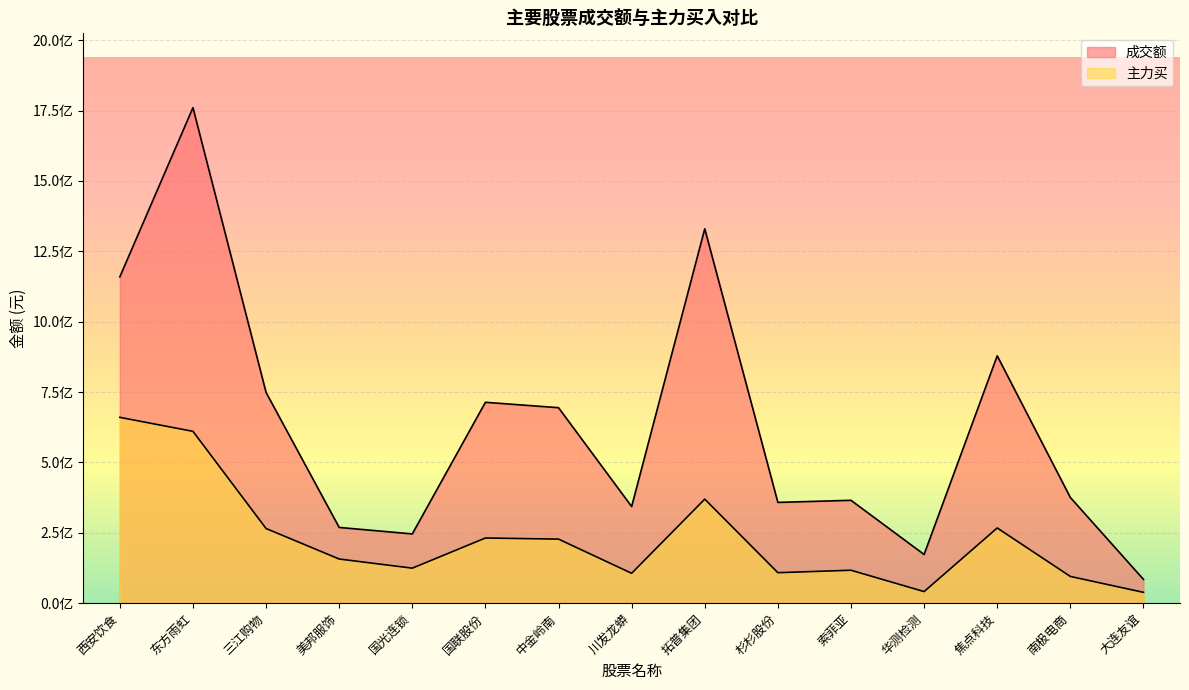

Reading left to right, extract all data points from this chart.

成交额: 西安饮食=1159356016	东方雨虹=1760402834	三江购物=748593319	美邦服饰=269045573	国光连锁=246026071	国联股份=713643077	中金岭南=694494434	川发龙蟒=343280127	拓普集团=1330048963	杉杉股份=357997884	索菲亚=365471003	华测检测=172924343	焦点科技=878768884	南极电商=375503862	大连友谊=84598769
主力买: 西安饮食=660171227	东方雨虹=610472256	三江购物=265241713	美邦服饰=156863095	国光连锁=124417105	国联股份=231519970	中金岭南=227567288	川发龙蟒=106141980	拓普集团=369588152	杉杉股份=108318305	索菲亚=117009163	华测检测=41165914	焦点科技=267171260	南极电商=94994103	大连友谊=38507997